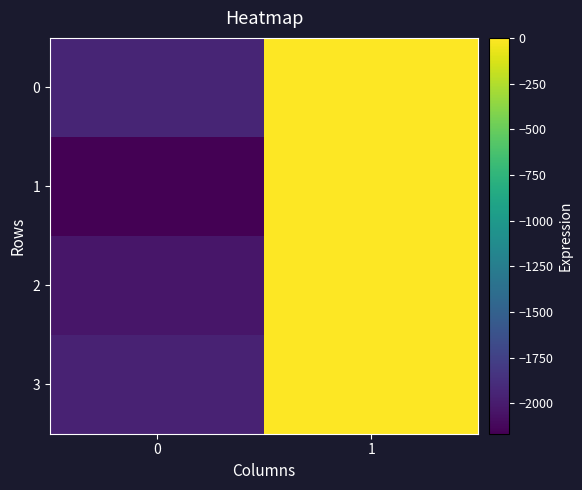

What is the smallest value displayed?

-2167